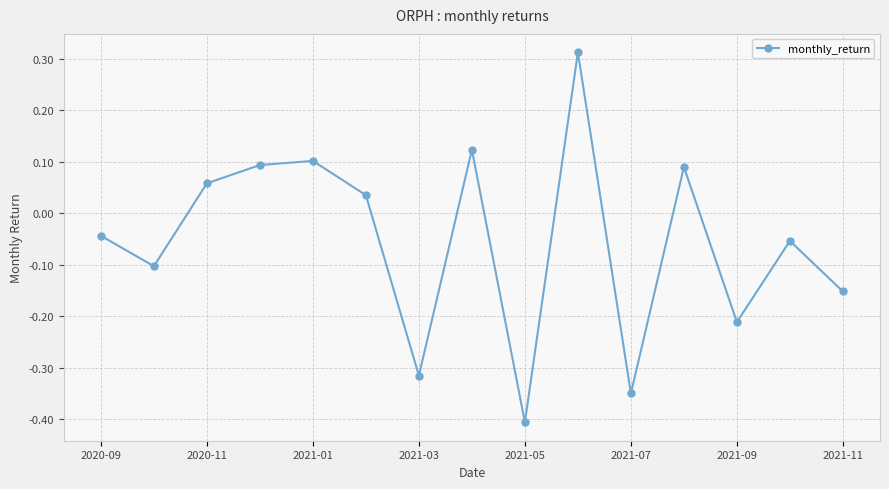

What is the smallest value displayed?

-0.4